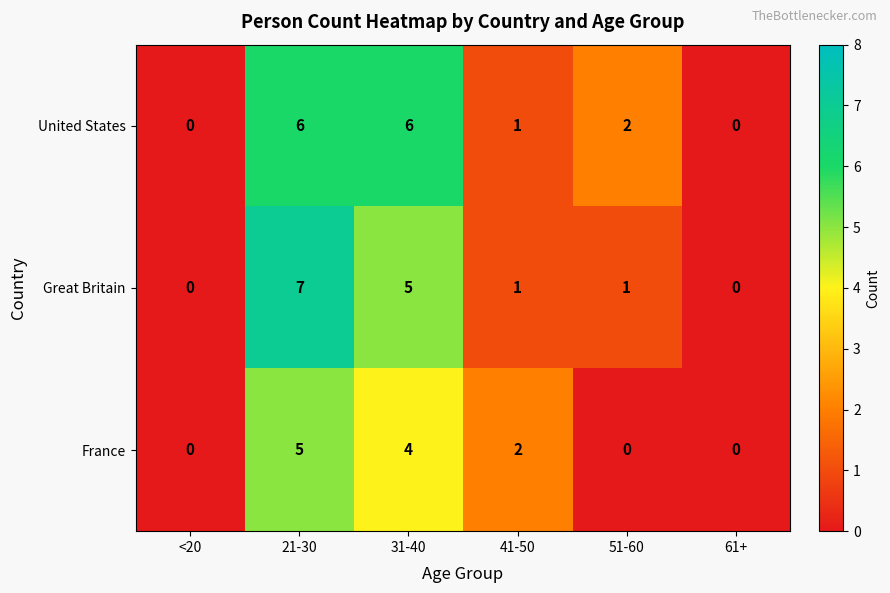

Reading left to right, what are all the values shown in this chart?

United States: 0	6	6	1	2	0
Great Britain: 0	7	5	1	1	0
France: 0	5	4	2	0	0